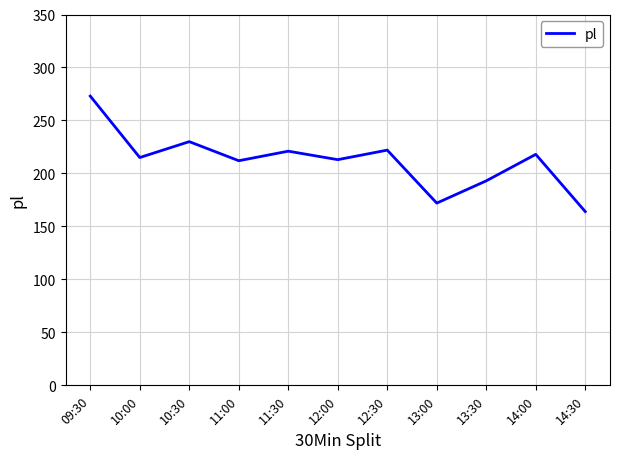

What position from the right is 09:30?

11